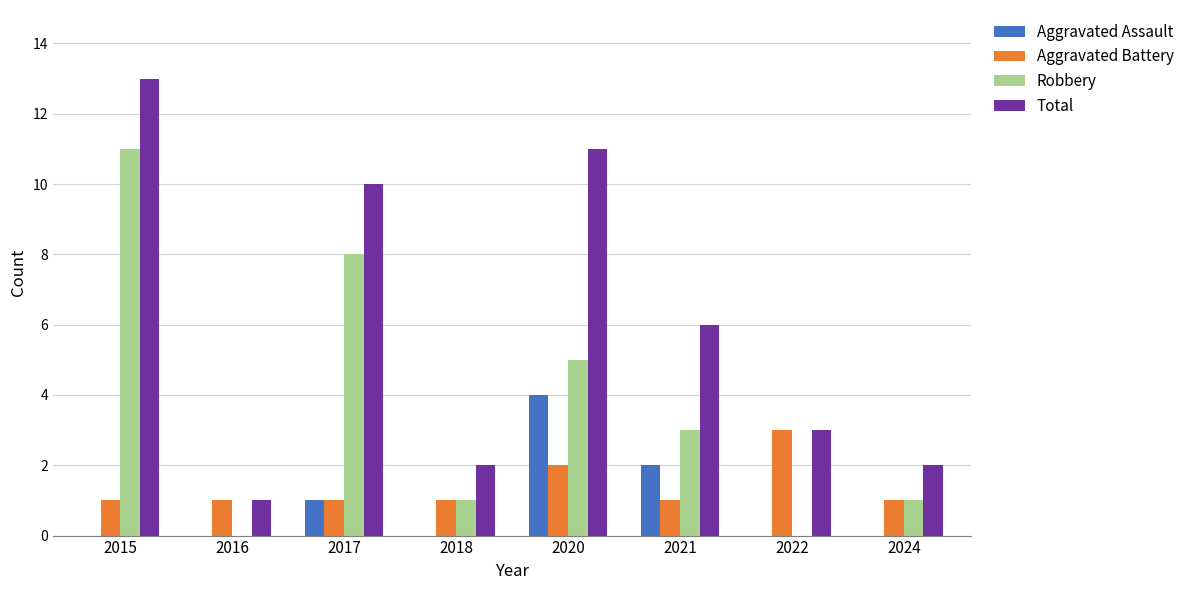

Reading left to right, what are all the values shown in this chart?

Aggravated Assault: 2015=0	2016=0	2017=1	2018=0	2020=4	2021=2	2022=0	2024=0
Aggravated Battery: 2015=1	2016=1	2017=1	2018=1	2020=2	2021=1	2022=3	2024=1
Robbery: 2015=11	2016=0	2017=8	2018=1	2020=5	2021=3	2022=0	2024=1
Total: 2015=13	2016=1	2017=10	2018=2	2020=11	2021=6	2022=3	2024=2